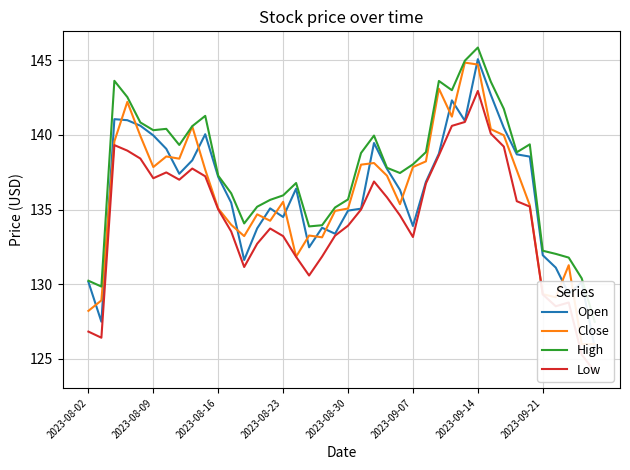

Between 29 and 8, which is larger?

29